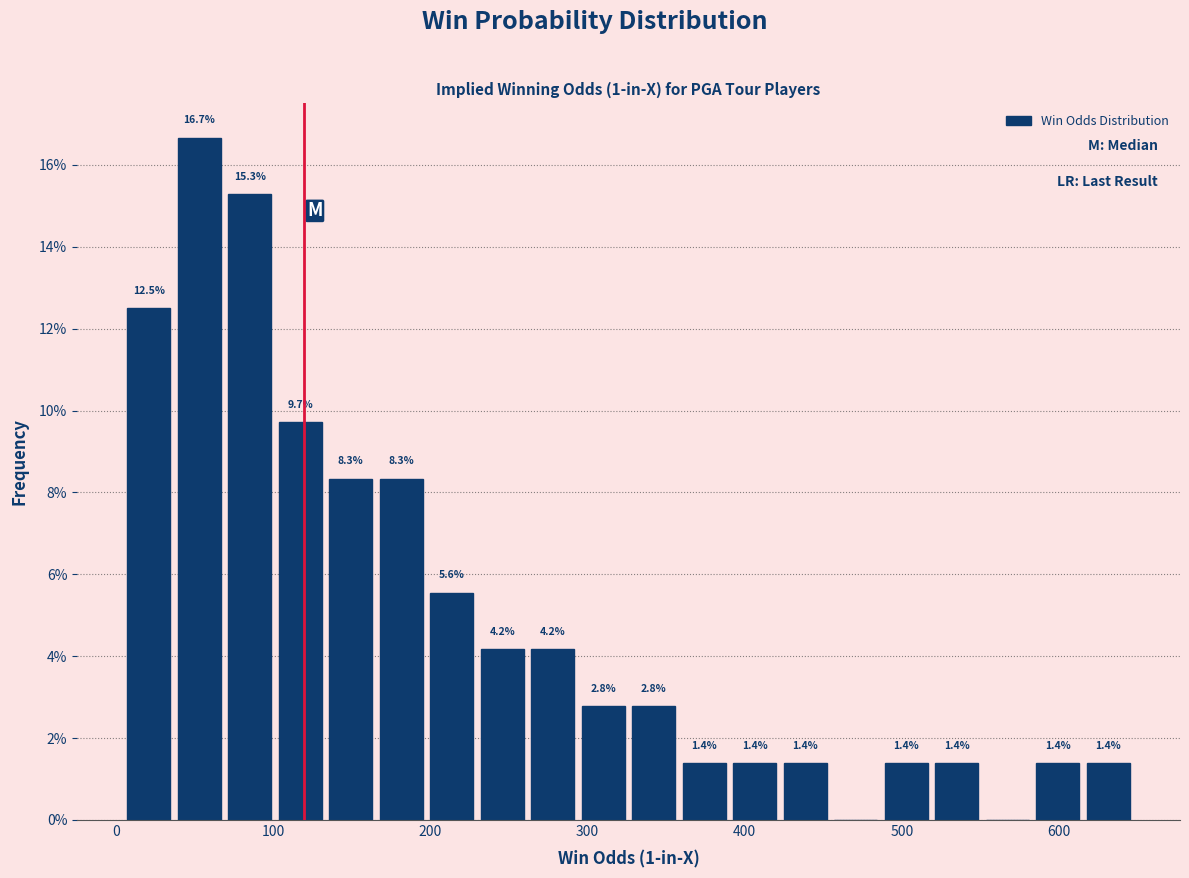

Read against the x-axis, roughly where is the centre of the tallest bar?

50